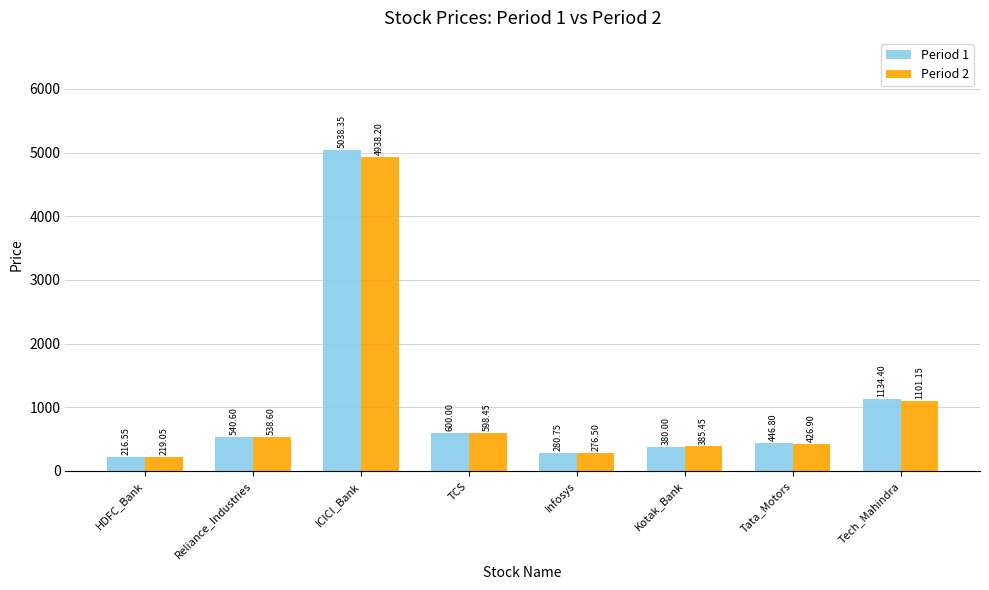

What position from the right is HDFC_Bank?

8